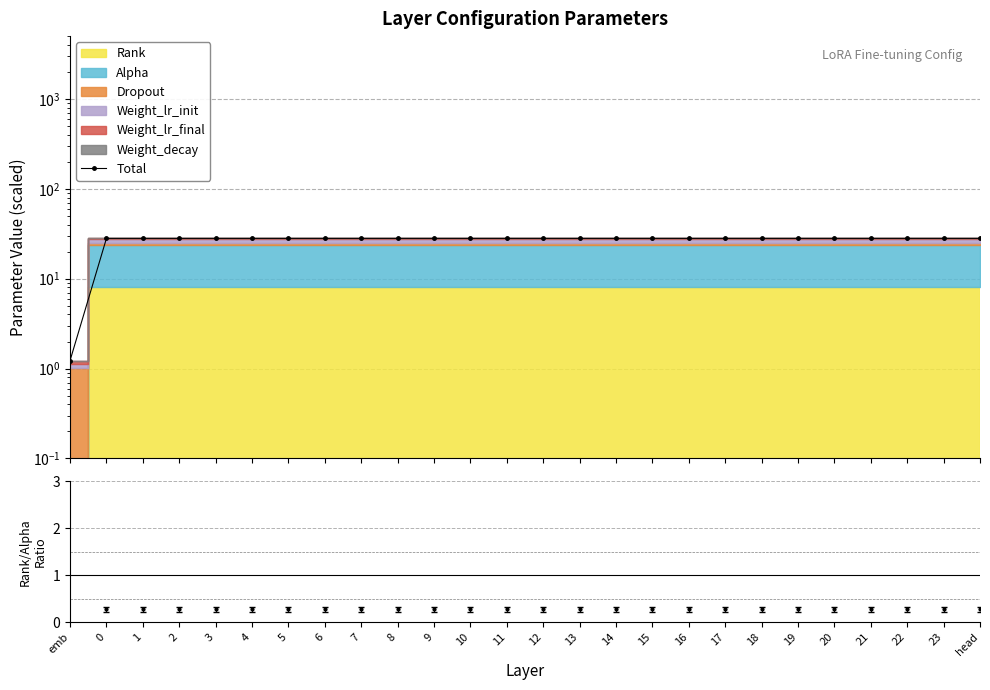

Between 19 and head, which is larger?

19